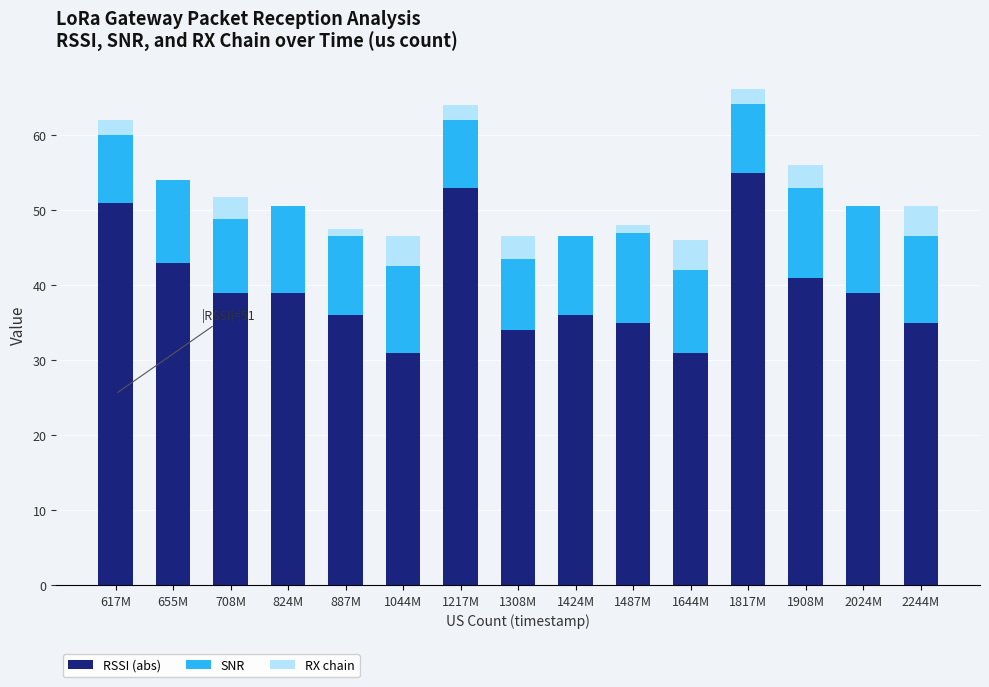

True or false: RSSI (abs) has a value of 53.8 at 2244M.

False